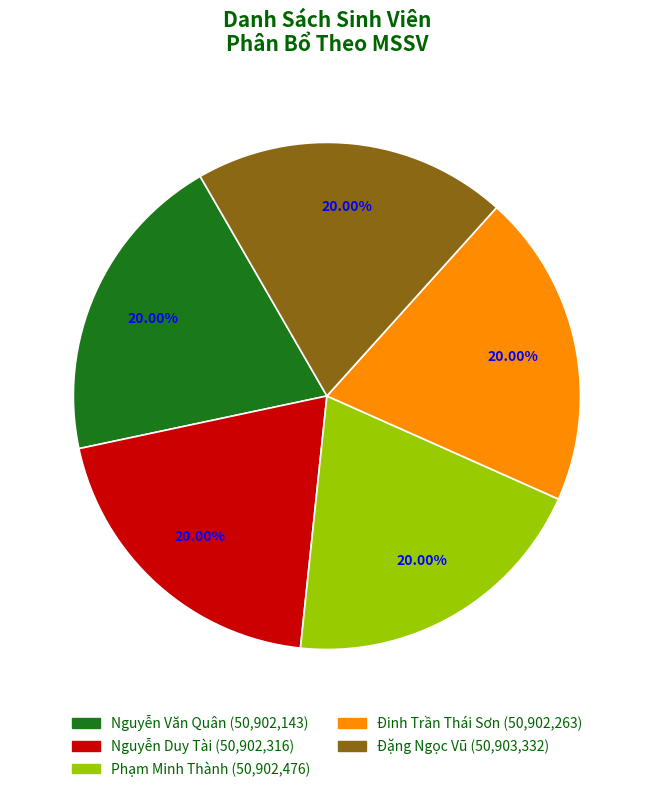

What is the ratio of the value at Đinh Trần Thái Sơn to the value at Phạm Minh Thành?

1.0